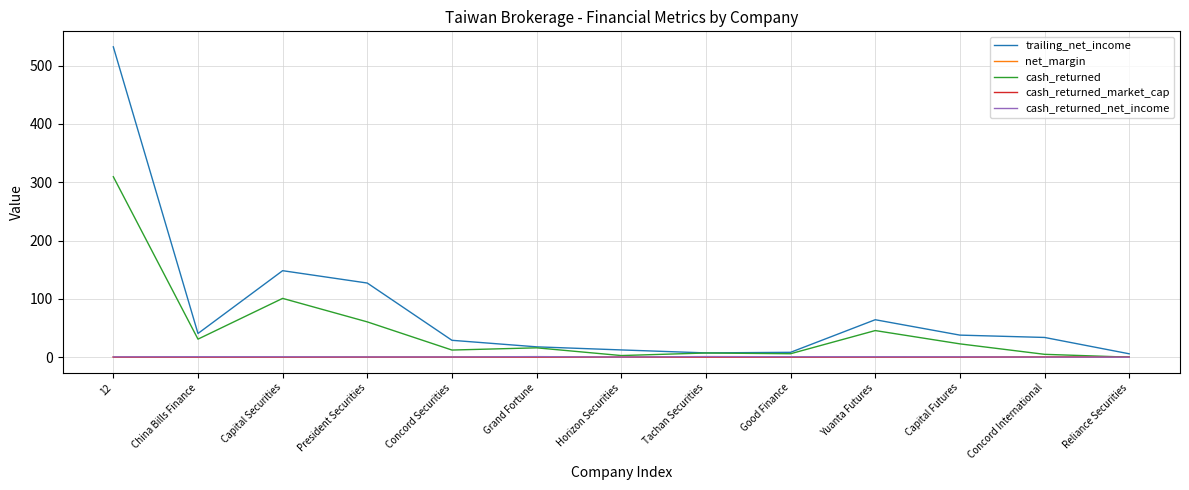

At how many categories does at least one series exceed 130?

2